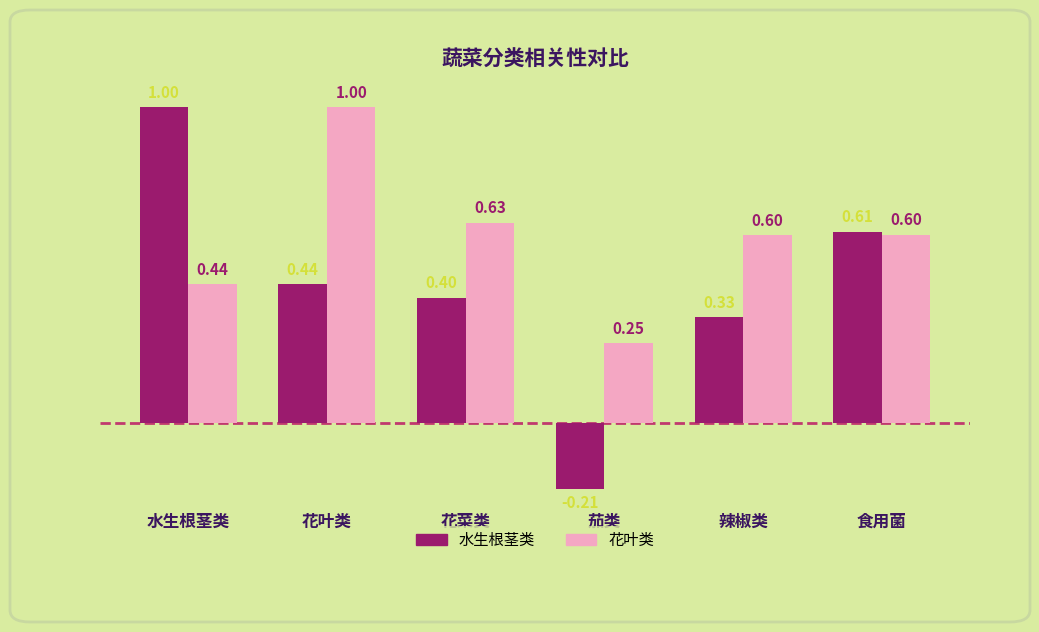

How many 水生根茎类 values are between 0 and 1?

5